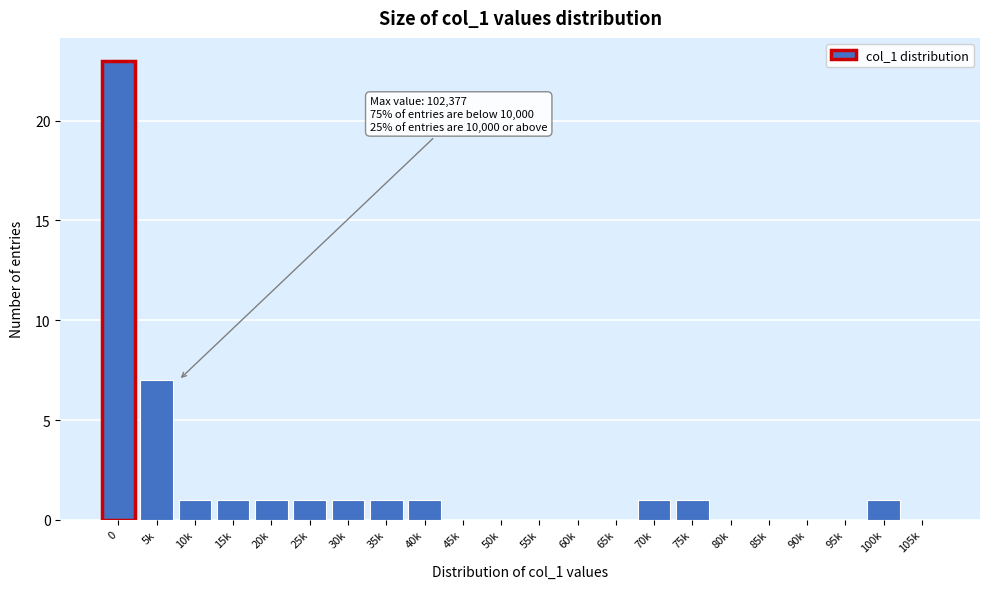

Reading left to right, transcribe all the data shown in this chart.

0=23	5k=7	10k=1	15k=1	20k=1	25k=1	30k=1	35k=1	40k=1	45k=0	50k=0	55k=0	60k=0	65k=0	70k=1	75k=1	80k=0	85k=0	90k=0	95k=0	100k=1	105k=0